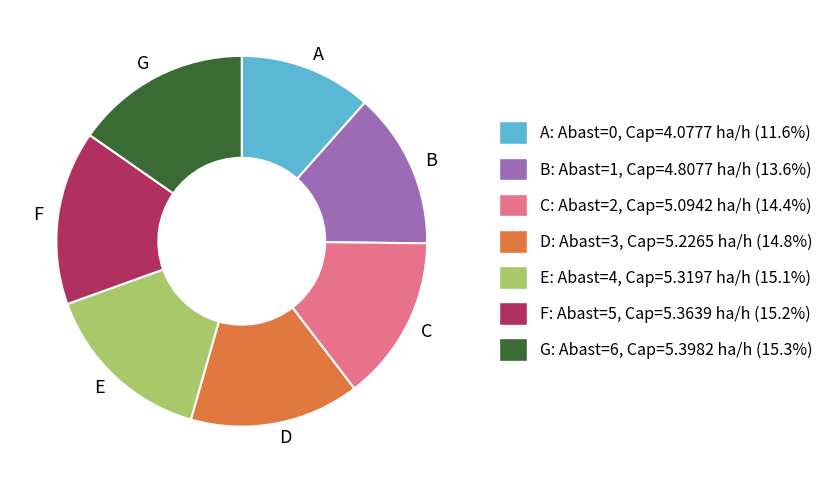

Which slice is the smallest?

A